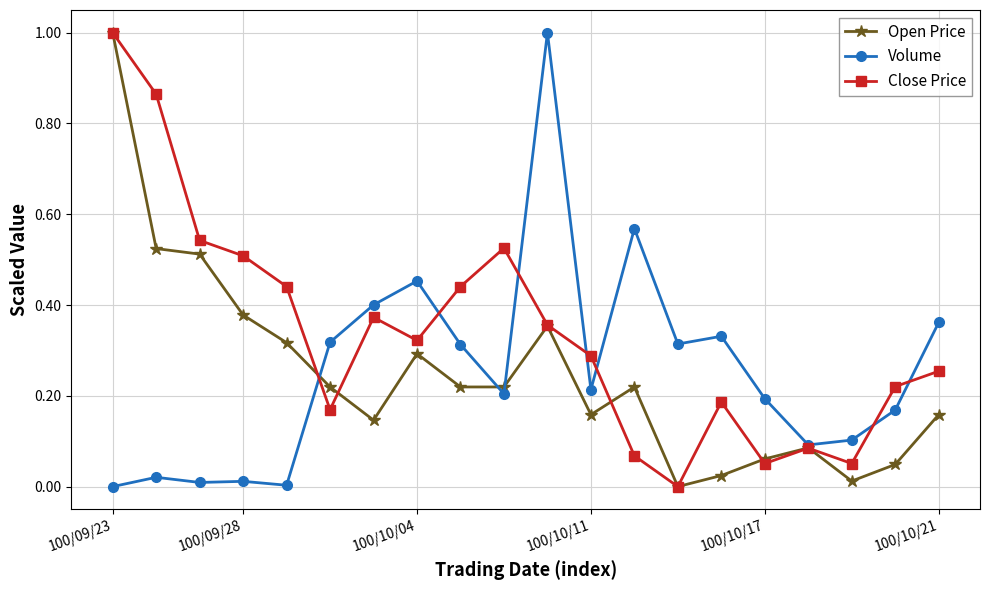

Which series has the largest total across all categories?

Close Price